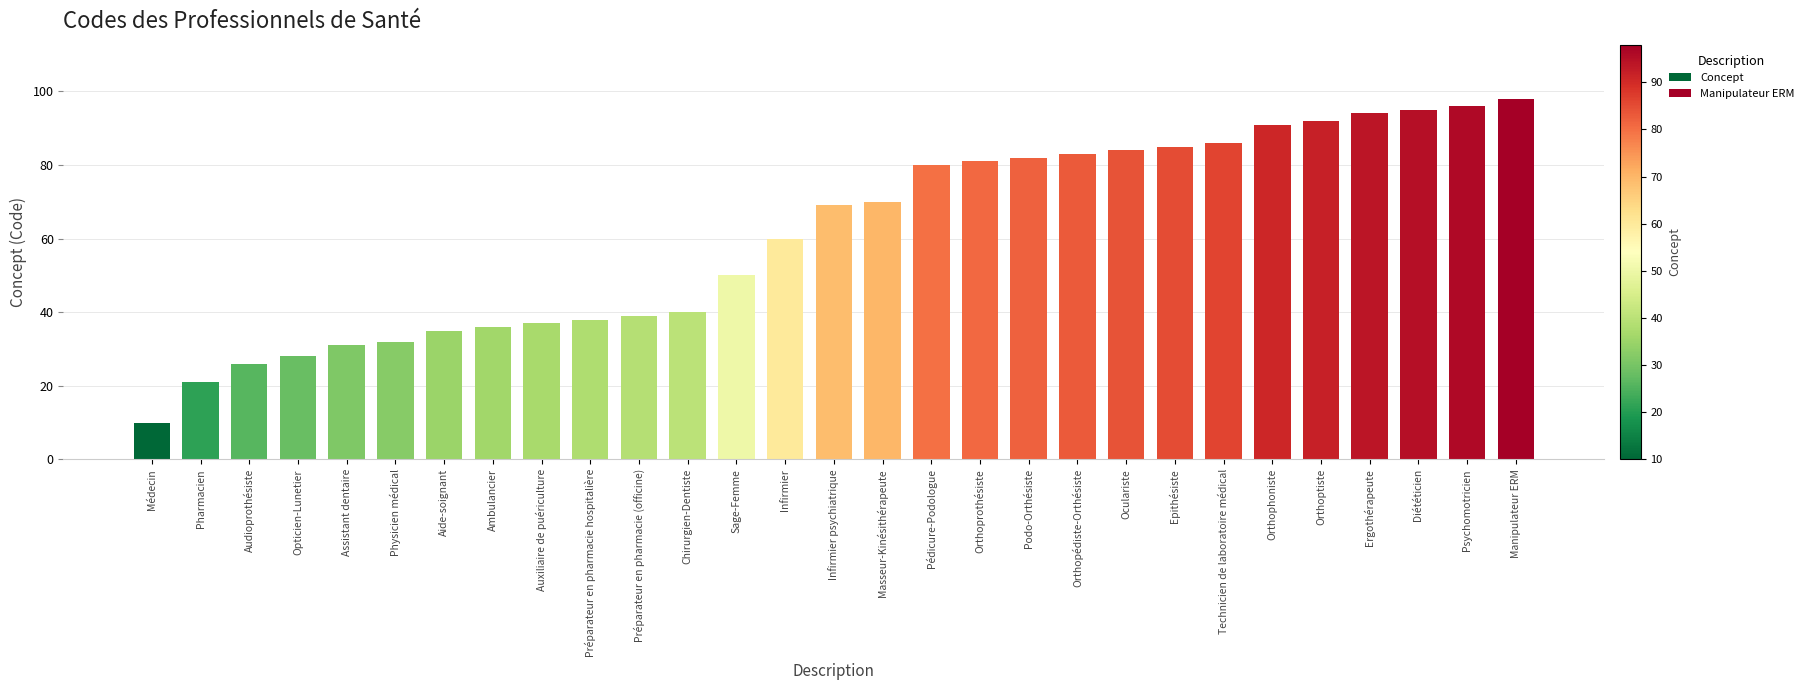

What is the minimum value shown in the chart?

10